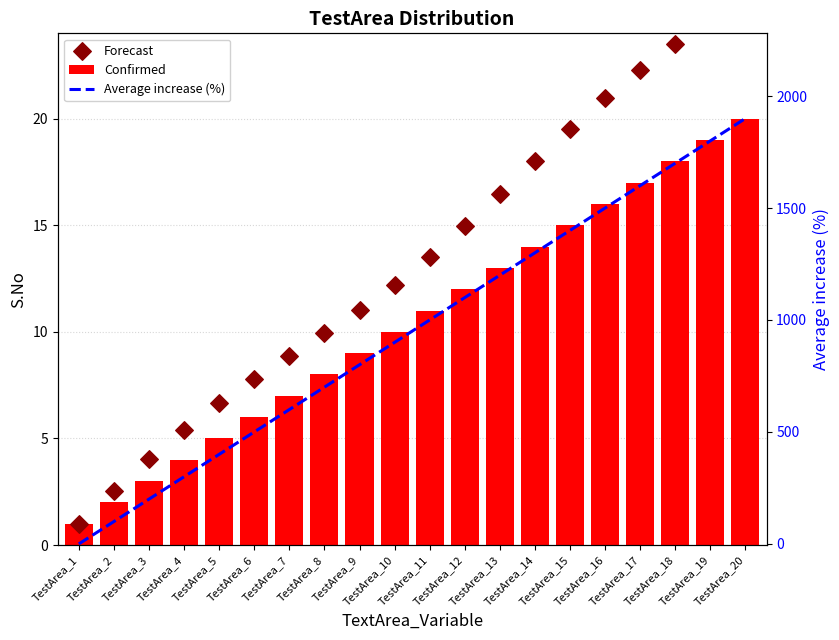

Which series contains the lowest Y value?

Average increase (%)